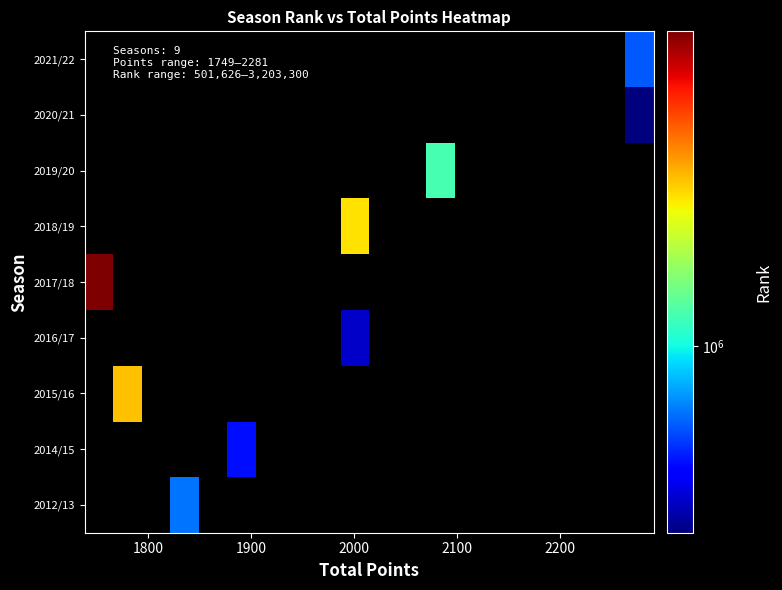

How many data points does each series have?

20